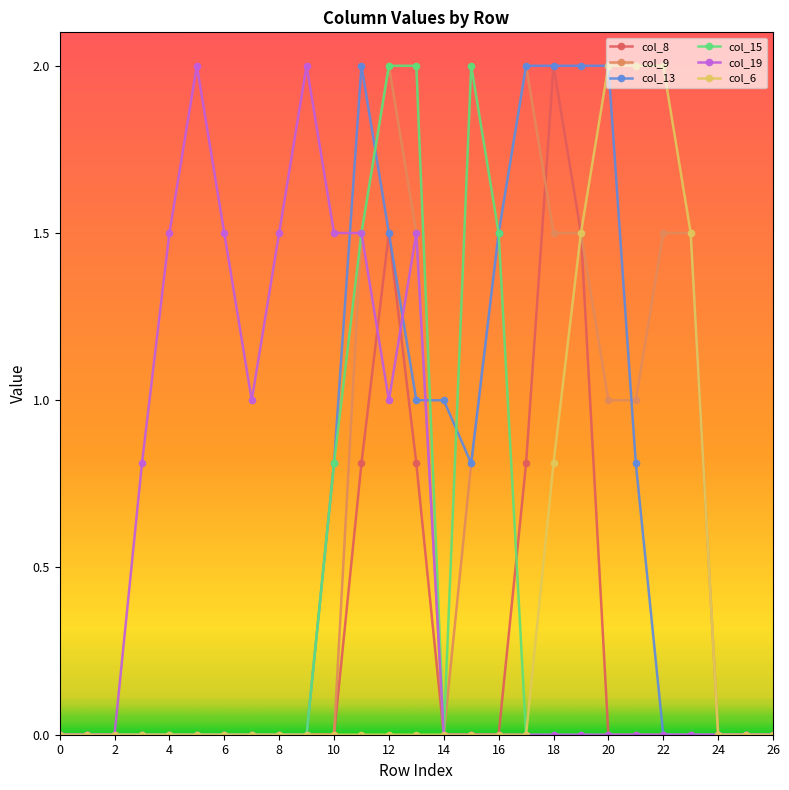

What is the maximum value shown in the chart?

2.0